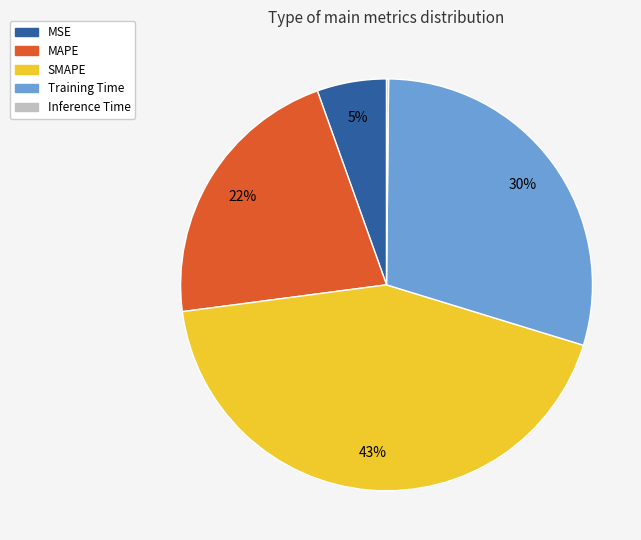

To the nearest percent, what is the average slice percentage?

20%